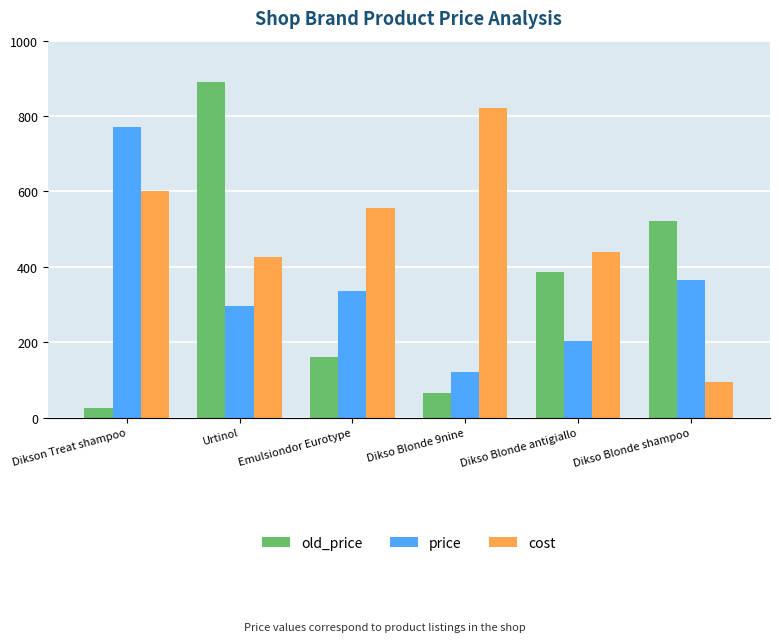

How many bars are there in total?

18